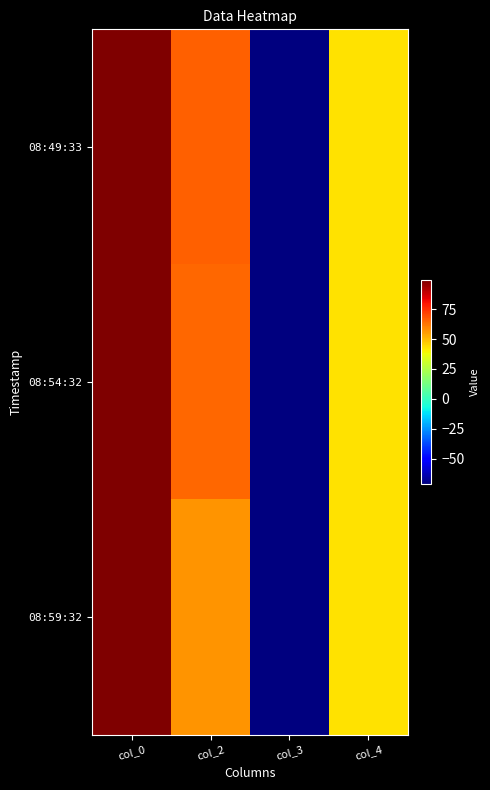

At which category is the sum across all series the highest?

col_0